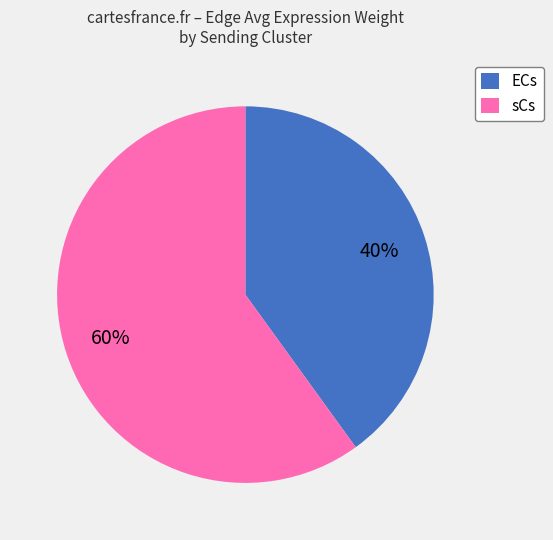

To the nearest percent, what portion does sCs represent?

60%